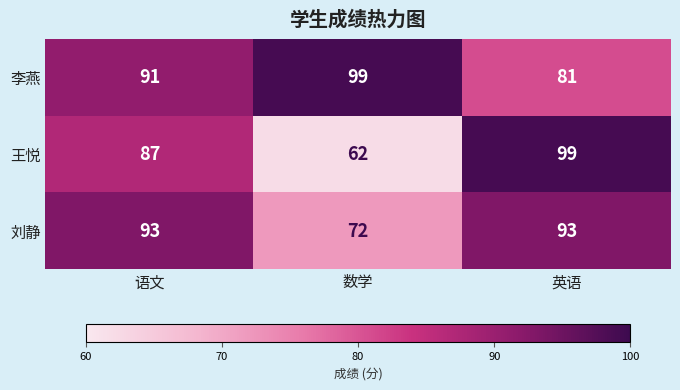

What is the smallest value displayed?

62